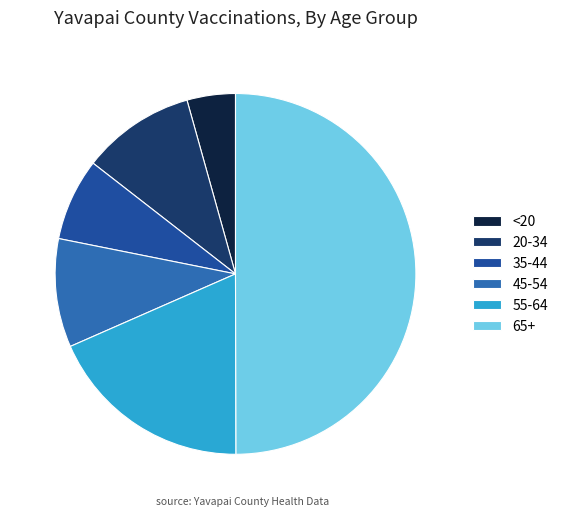

Is 20-34 the majority of the pie?

No